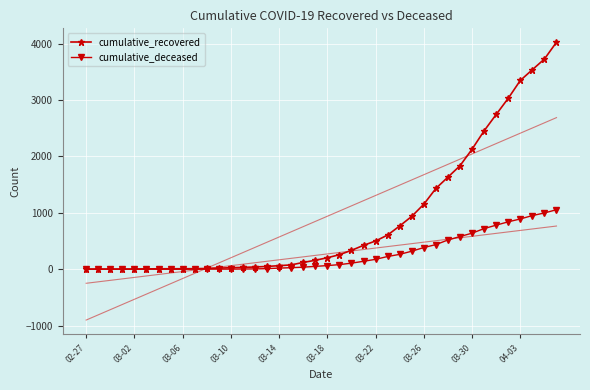

How many values in the cumulative_recovered series are below 204?

20